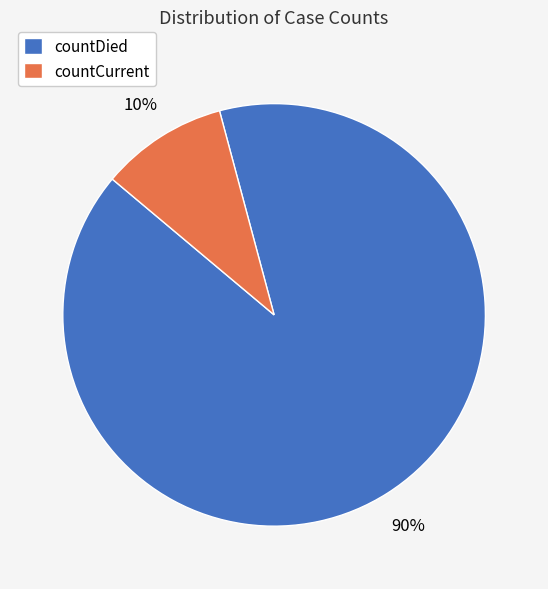

How many slices are in this pie chart?

2